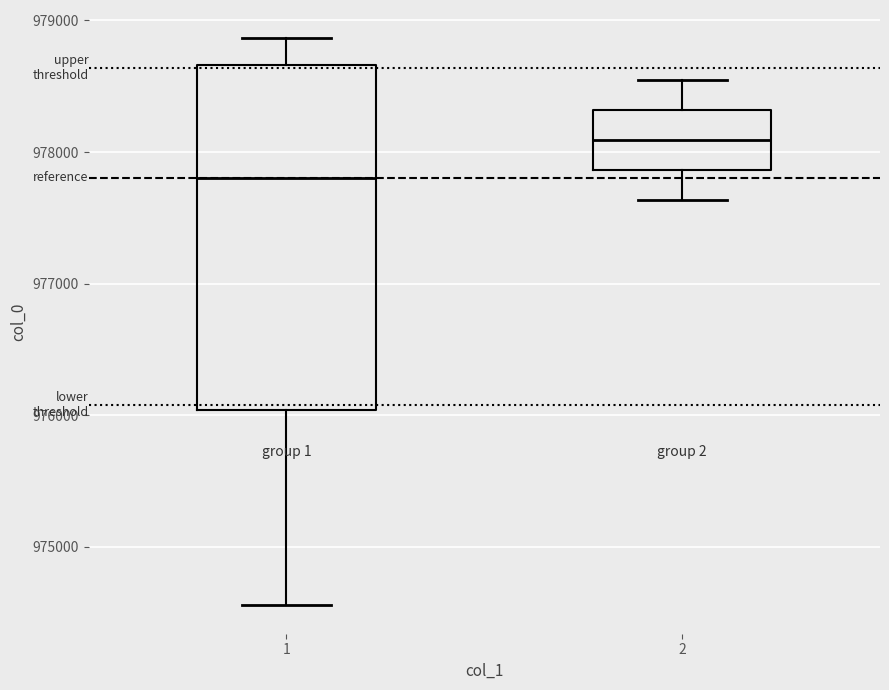

Reading left to right, read every box against the y-axis: the position of its median line, the range the box covers, and the ends of its whiskers. The values are not printed on the chart, so give them approximately, as read against the axis.

1: median 977800, box 976000 to 978700, whiskers 974600 to 978900
2: median 978100, box 977900 to 978300, whiskers 977600 to 978500